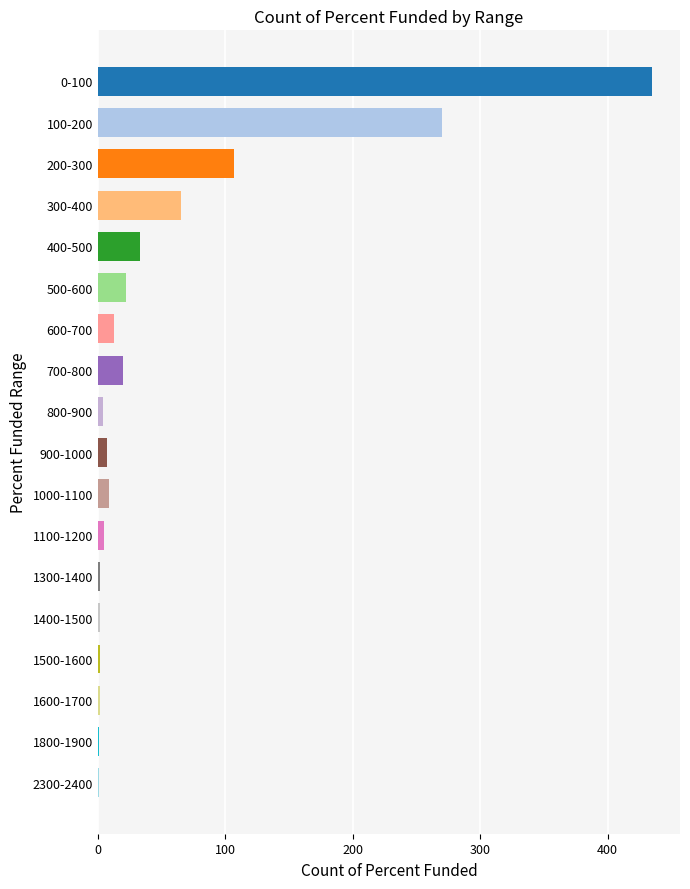

What is the sum of all values?

1000